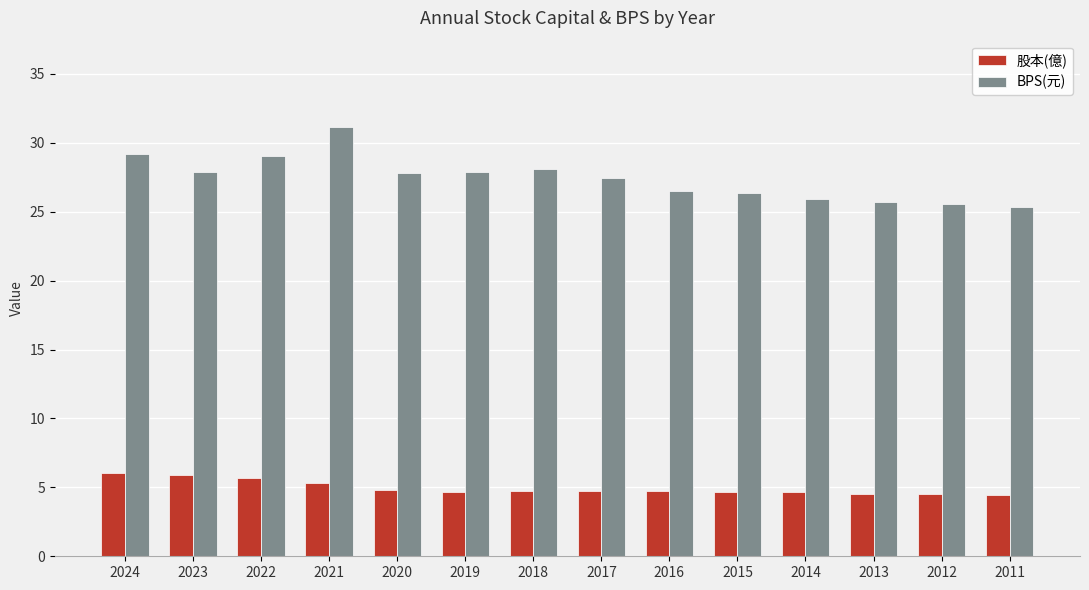

At which category does the chart reach its peak across all series?

2021